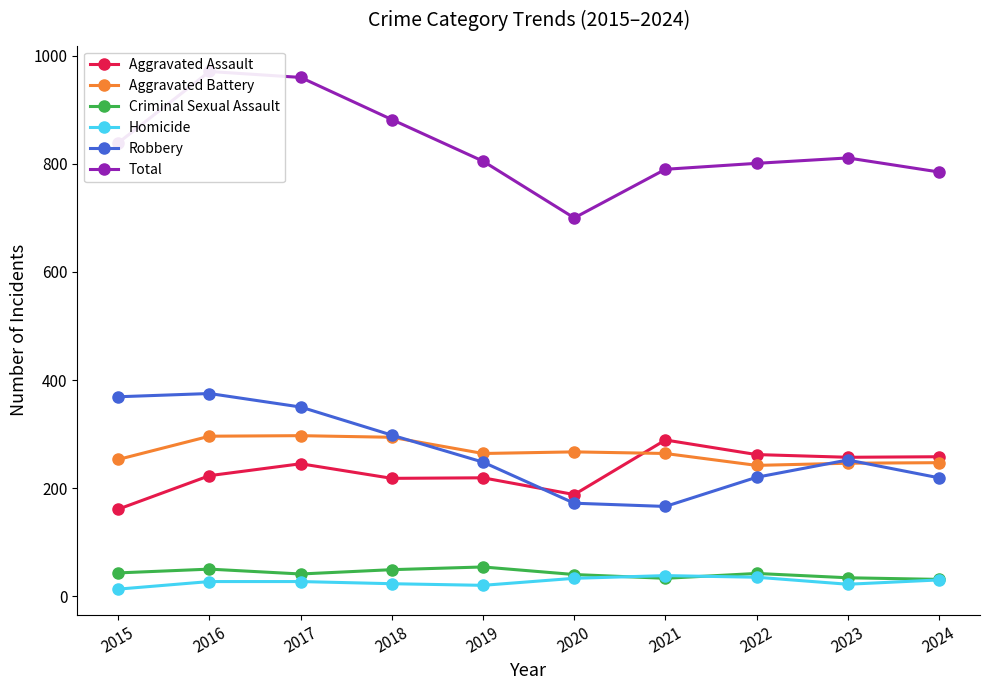

What is the total value across all series at 2023?

1622